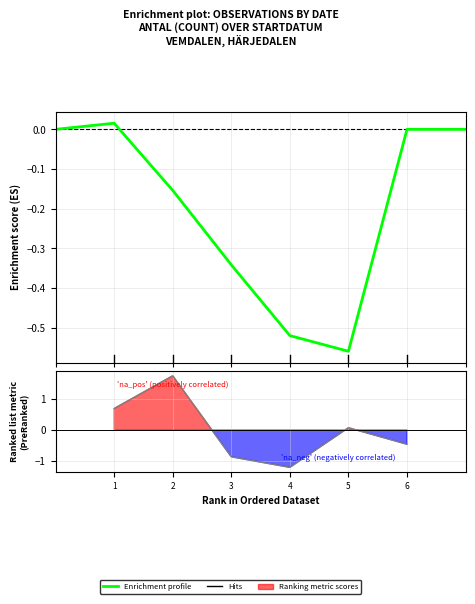

How many values are below 0?

4